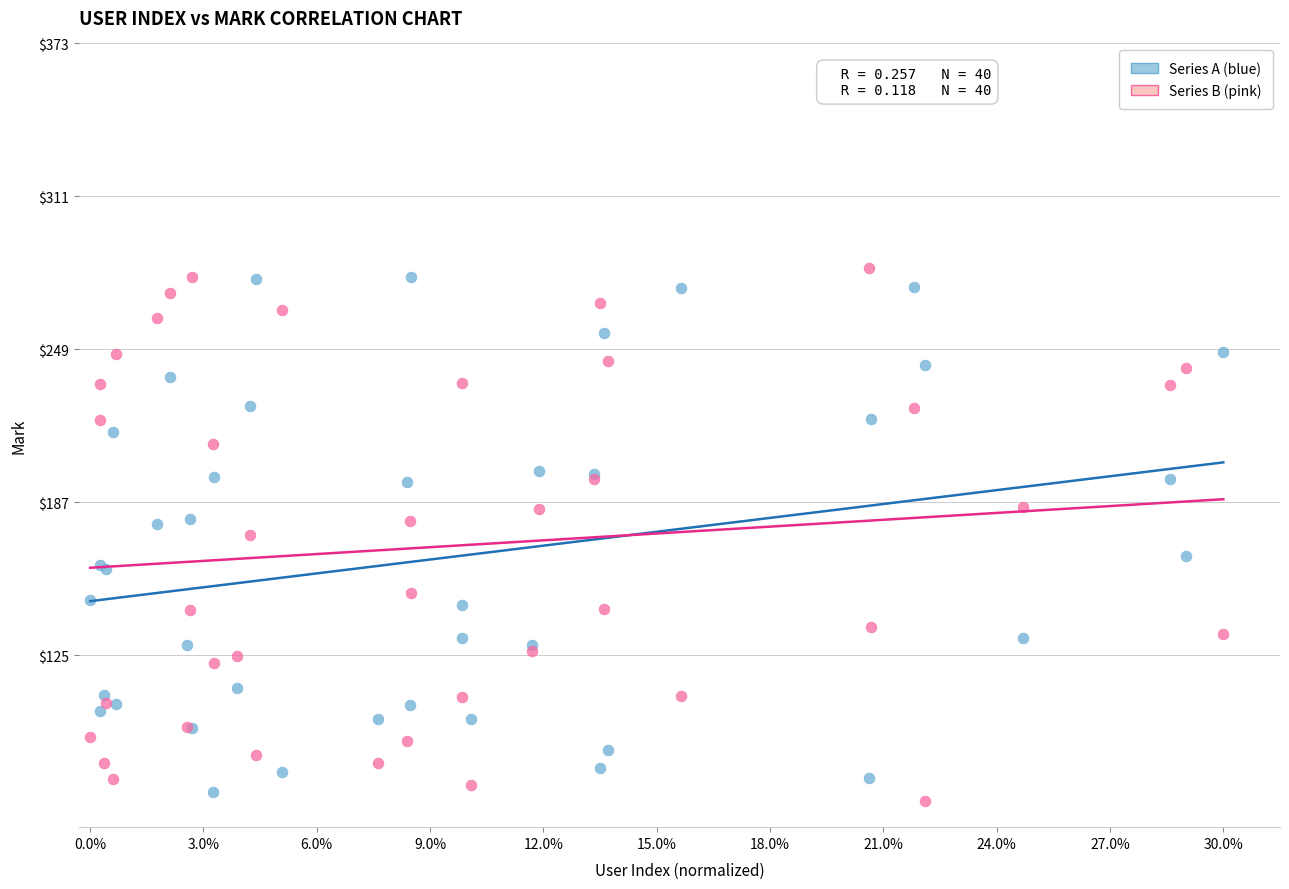

What are all the series names shown in the legend?

Series A (blue), Series B (pink)